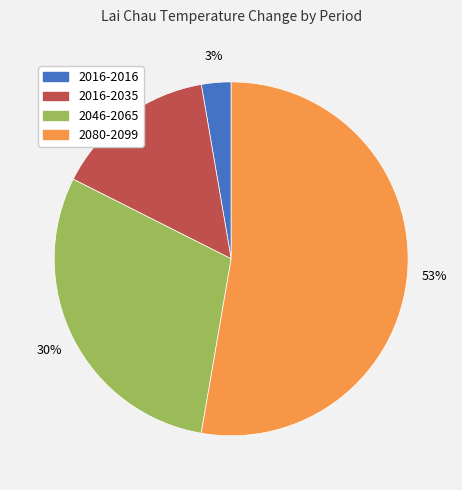

How many segments does this pie chart have?

4